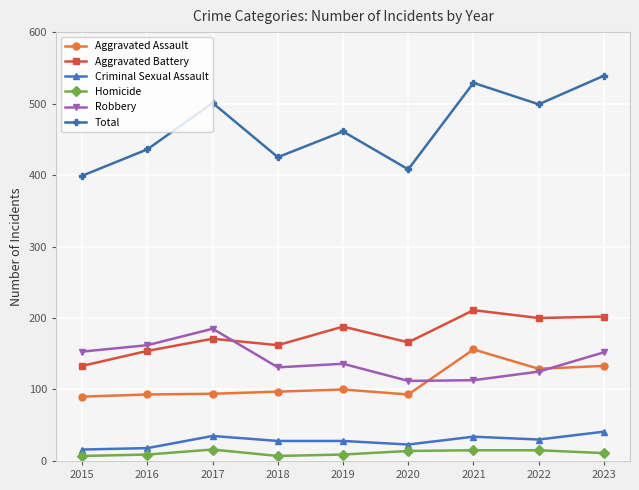

Is it true that Total equals 499 at 2022?

True